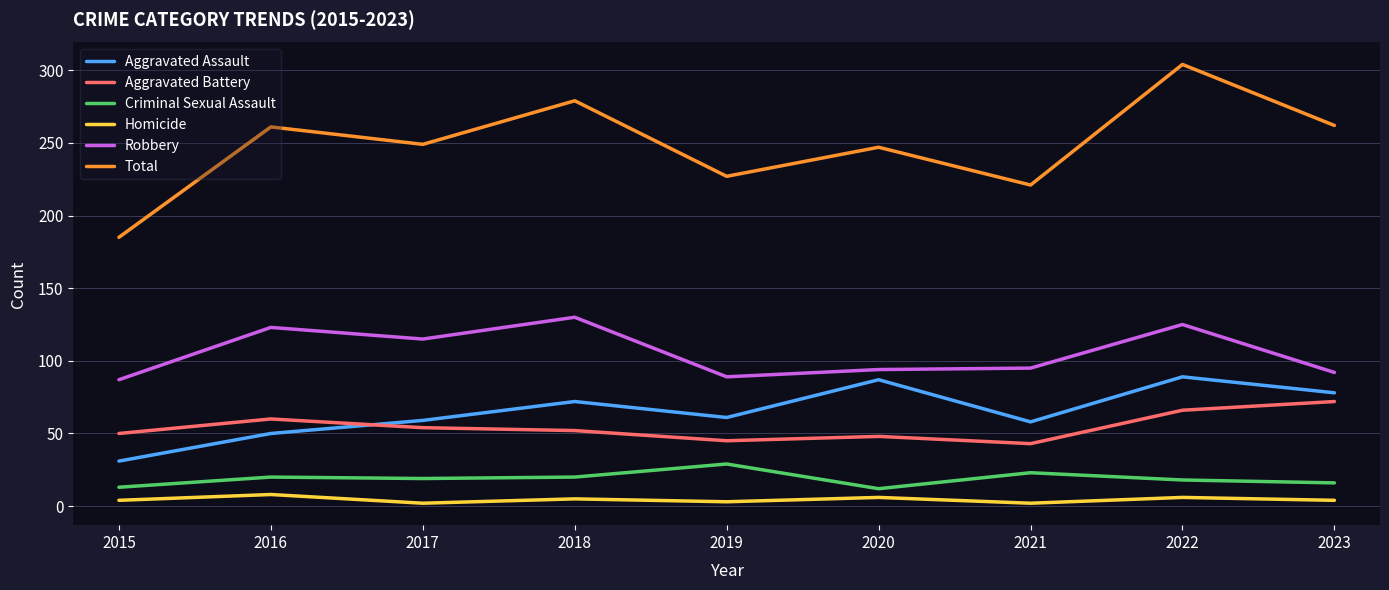

How many Homicide values are between 3 and 6?

6